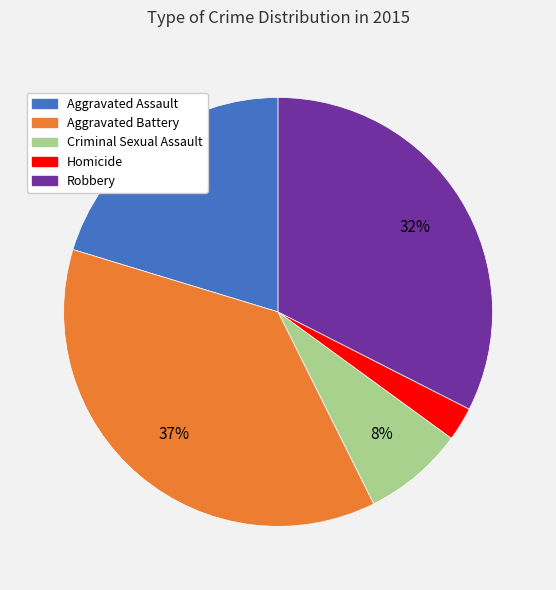

Count the number of slices in the pie.

5